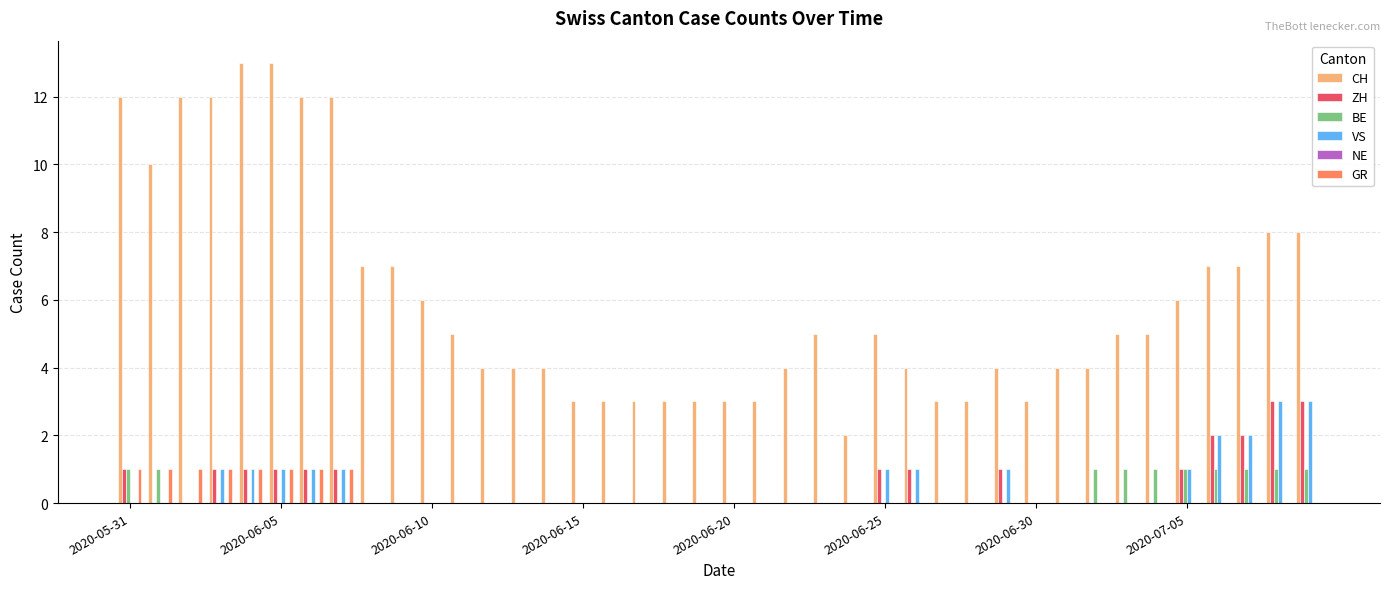

Which series has the largest total across all categories?

CH